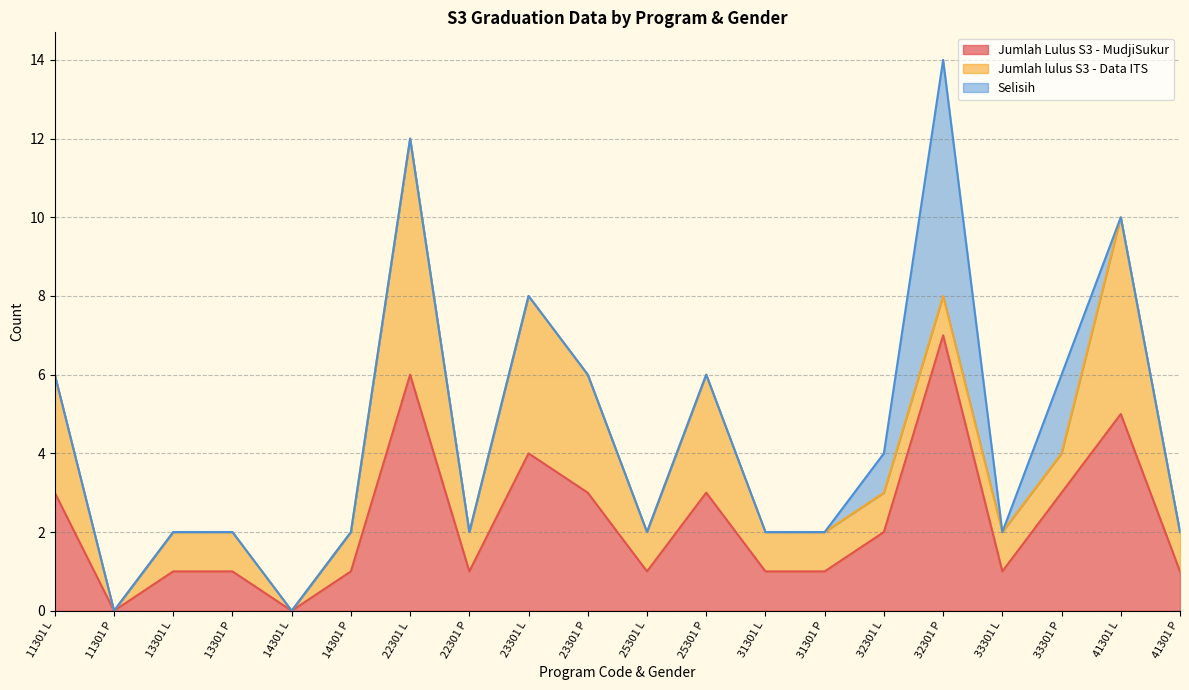

True or false: Selisih and Jumlah Lulus S3 - MudjiSukur cross at least once.

False